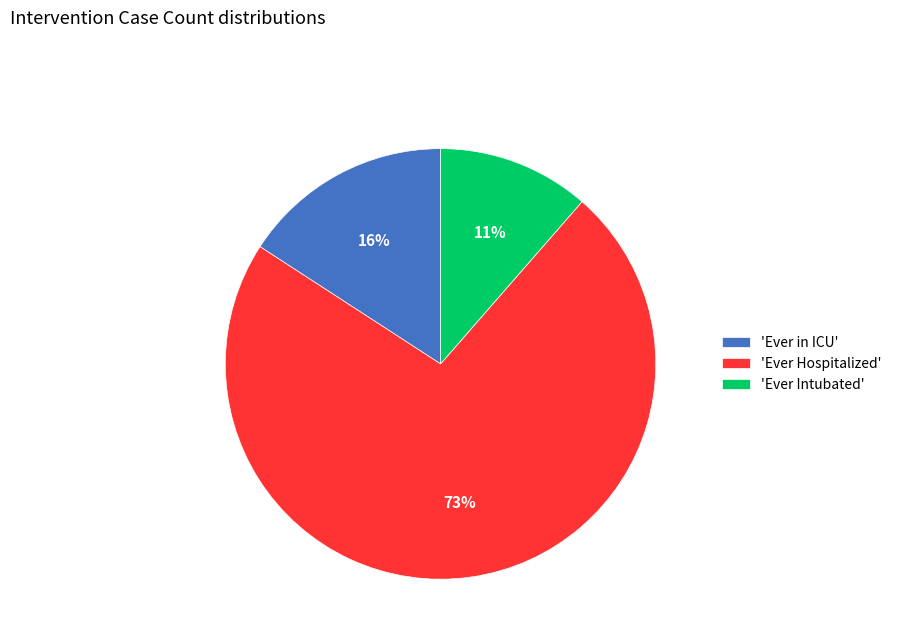

Rank the categories by value from highest to lowest.

'Ever Hospitalized', 'Ever in ICU', 'Ever Intubated'